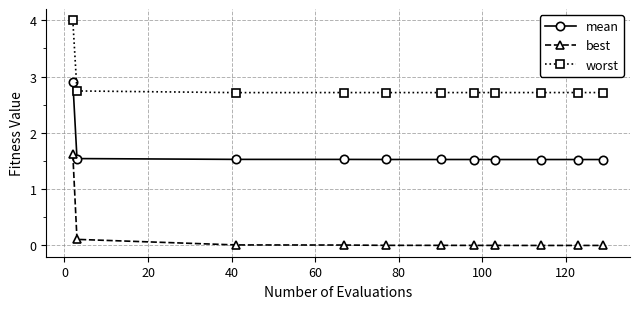

Rank the series by their average value, from lowest to highest.

best, mean, worst